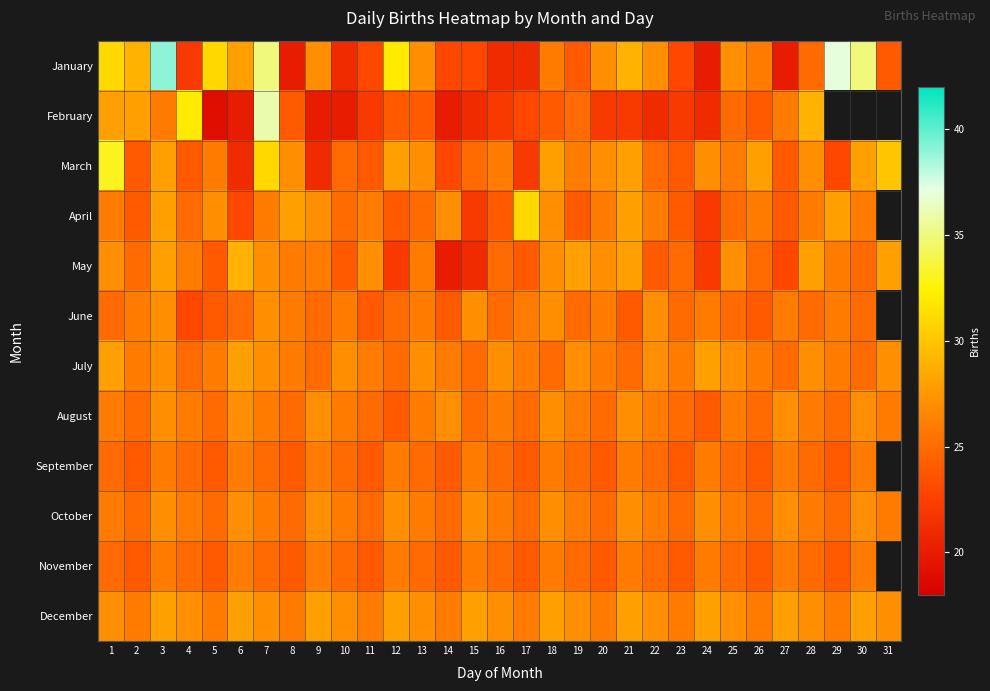

What is the total value across all series at 23?

293.0